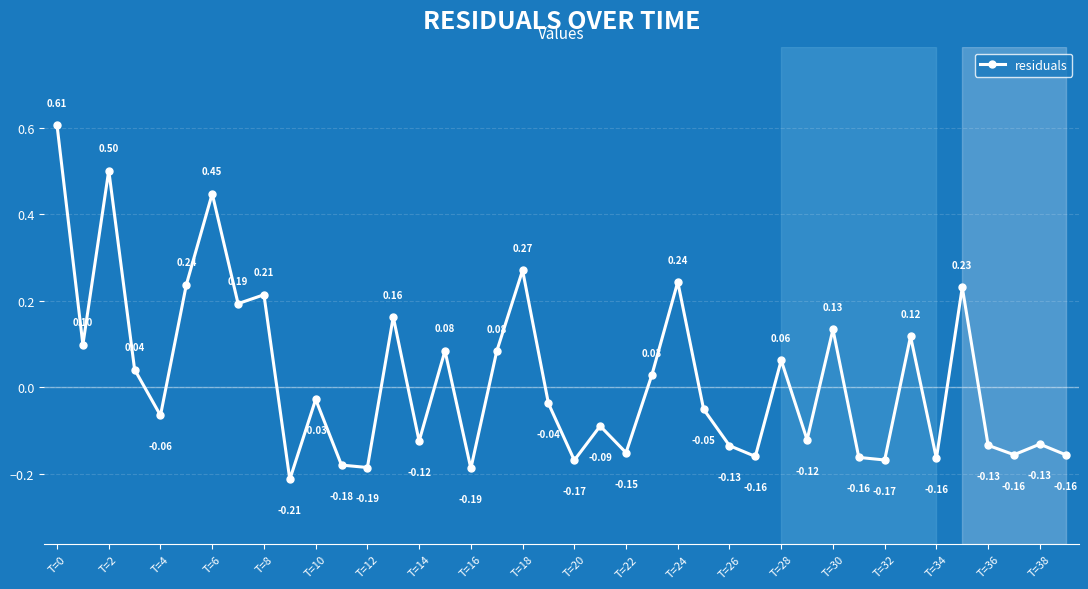

What is the sum of all values?

0.8